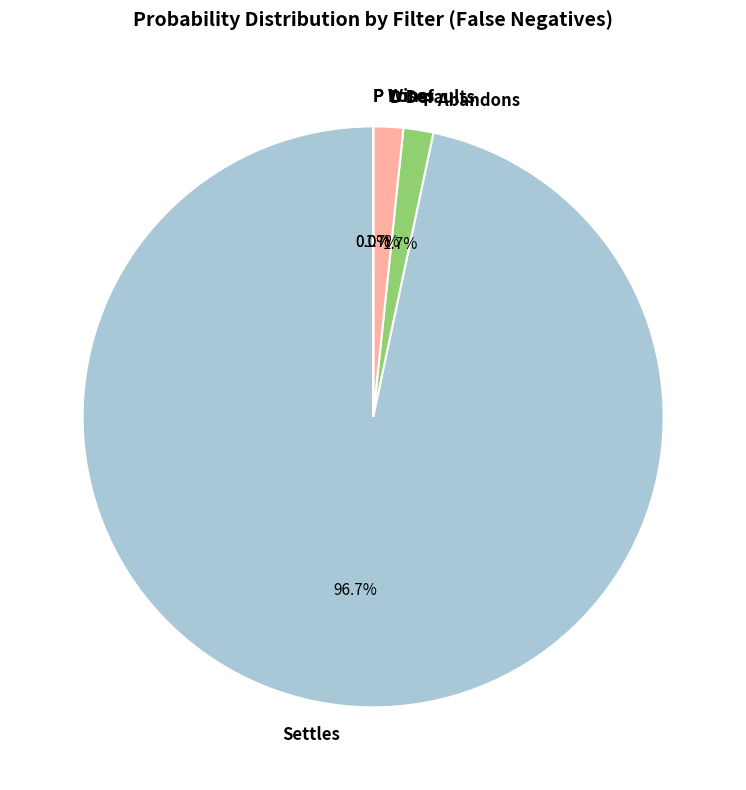

To the nearest percent, what is the average slice percentage?

20%